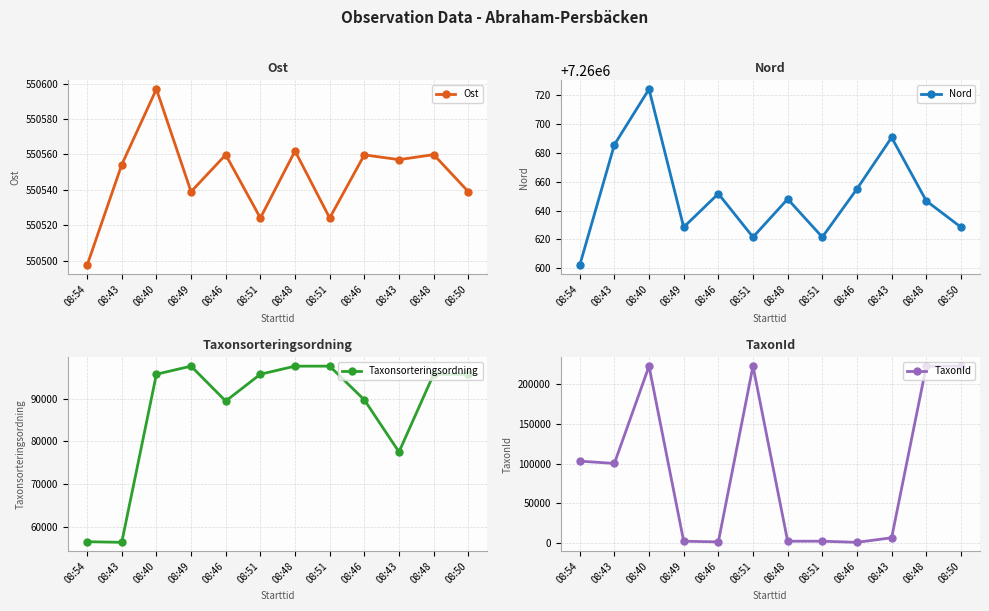

What is the label of the 3rd point from the right?

08:43